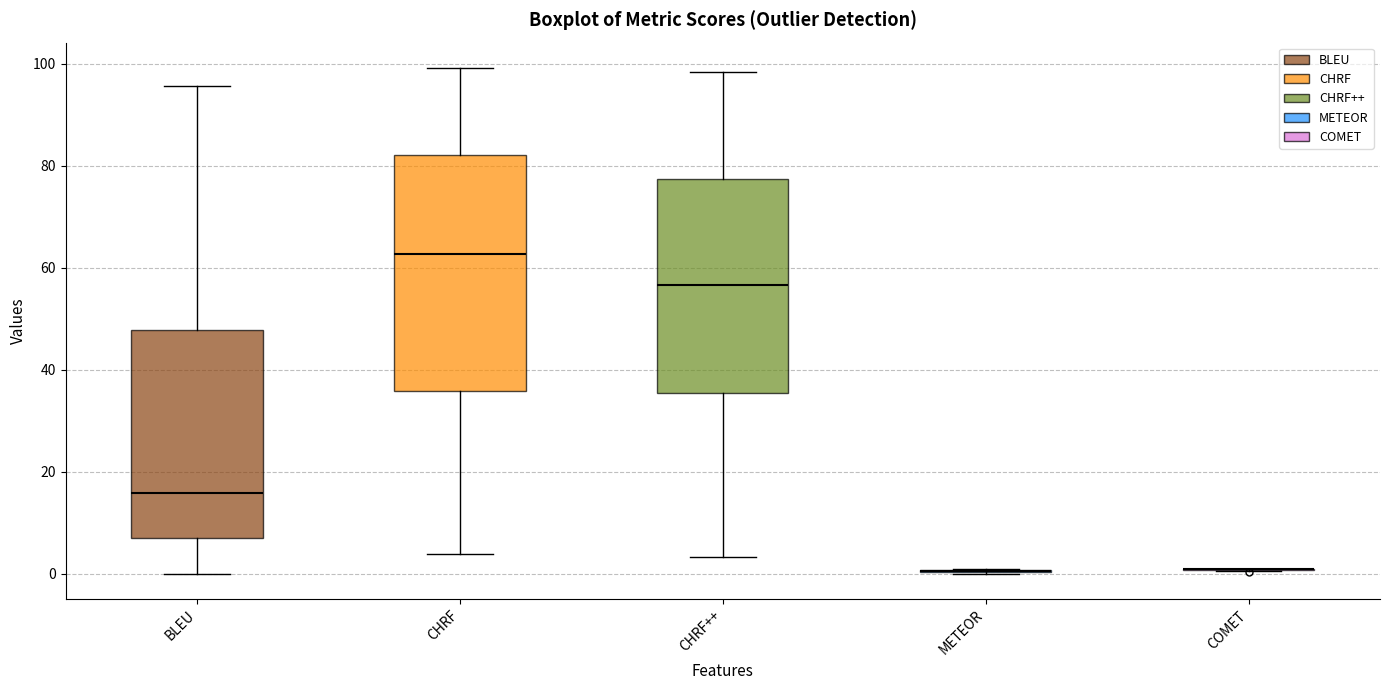

Where does the median line of the box for CHRF sit on the y-axis? The values are not printed on the chart, so give them approximately, as read against the axis.

62